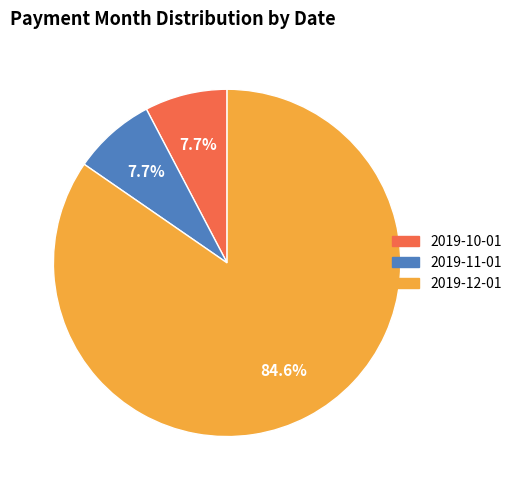

Does any single category account for the majority?

Yes